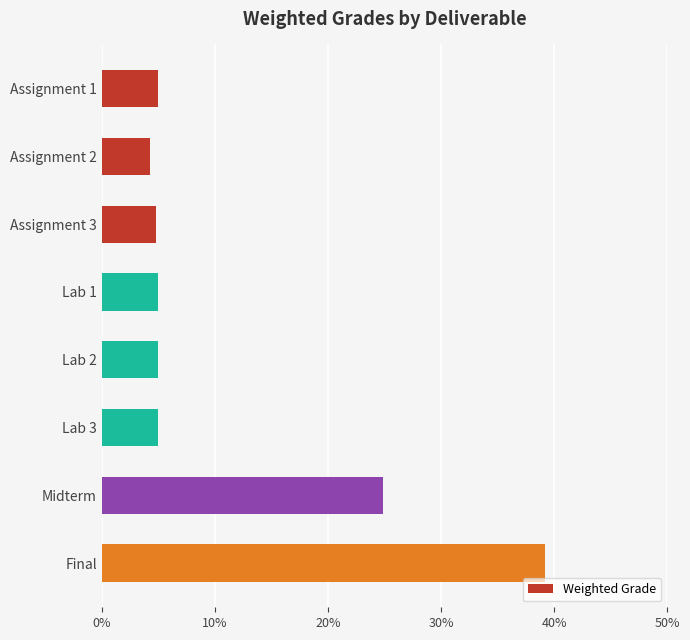

Does the chart contain any negative values?

No